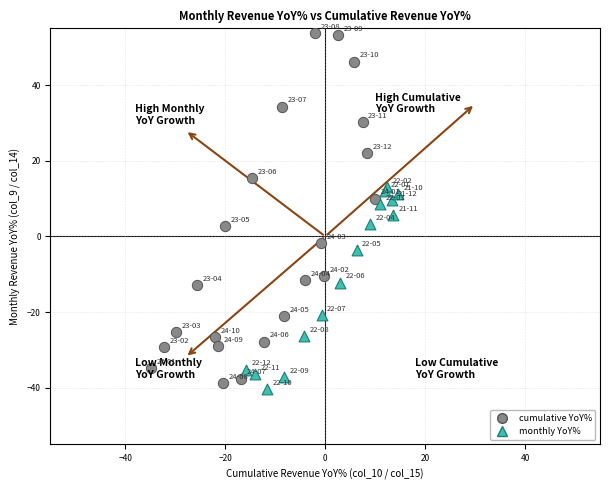

What are all the series names shown in the legend?

cumulative YoY%, monthly YoY%